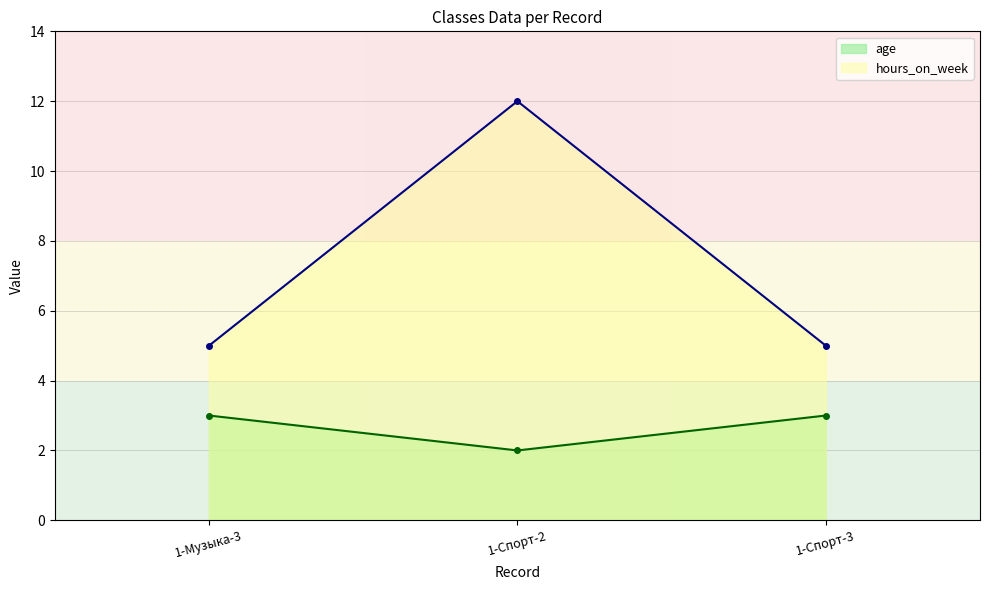

What is the label of the 1st point from the right?

1-Спорт-3